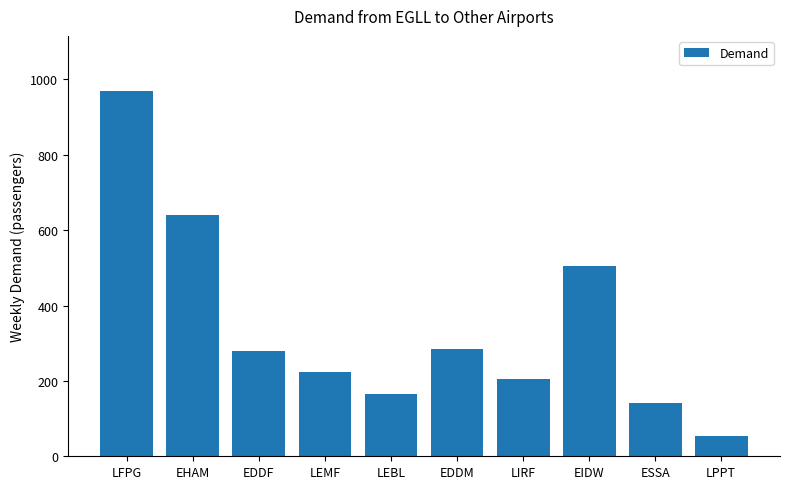

What is the greatest value displayed?

970